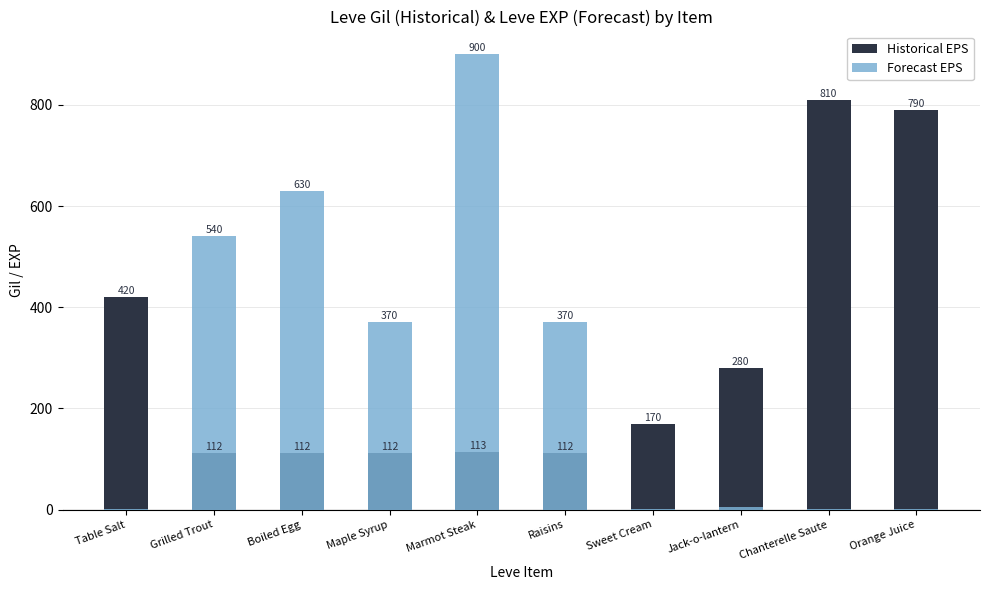

At which category does the chart reach its minimum across all series?

Table Salt